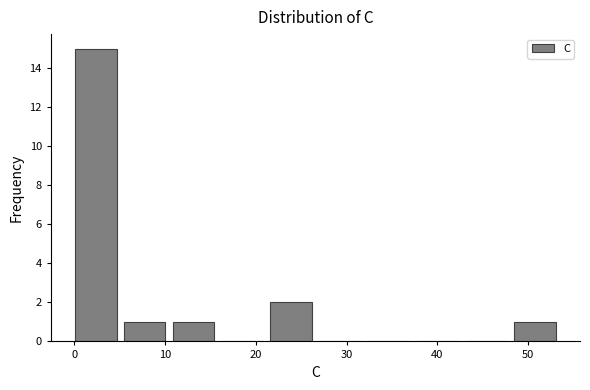

Which range on the x-axis has the tallest bar?

0 to 5